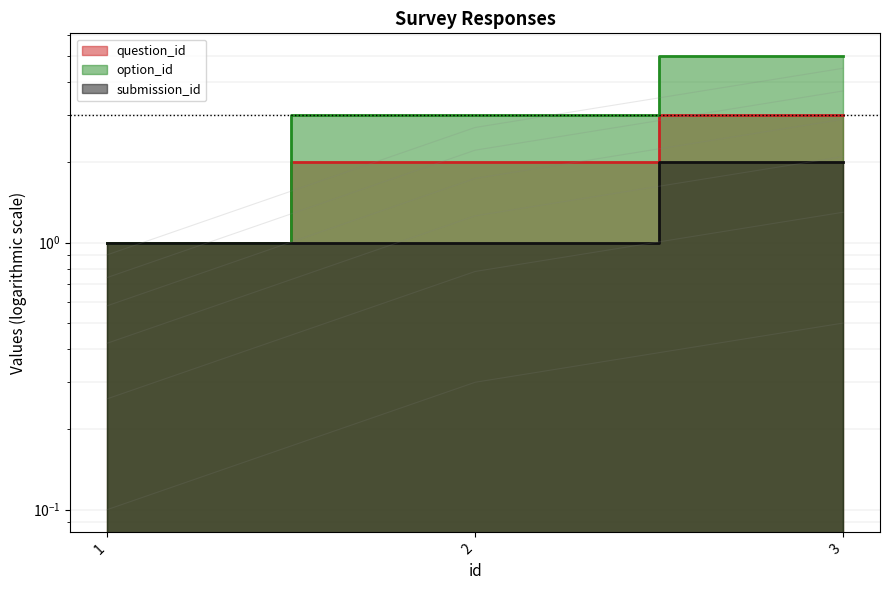

What is the difference between the maximum and minimum values in the submission_id series?

1.0